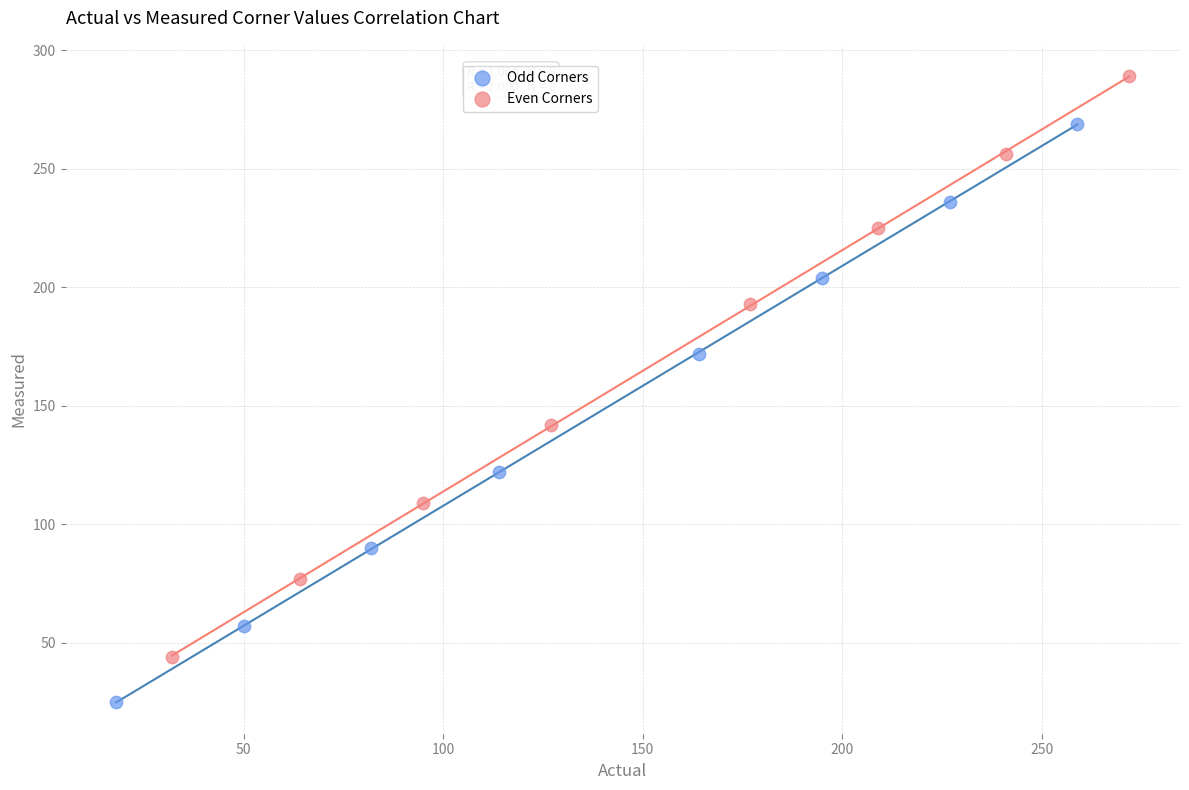

Which series contains the highest Y value?

Even Corners